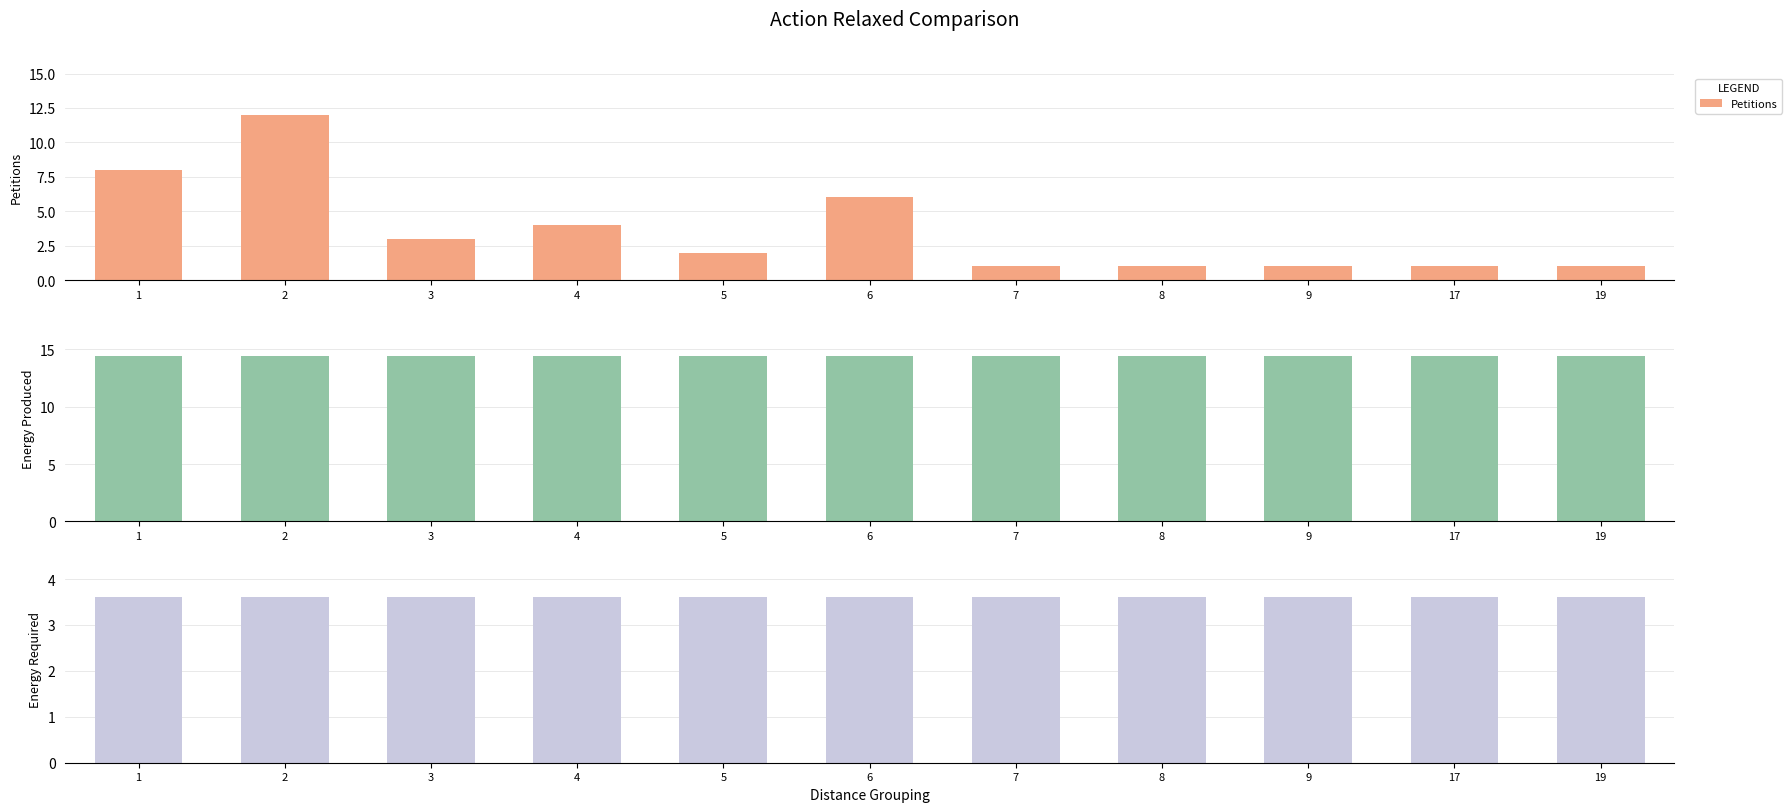

The value of Petitions at 2 is 12. True or false?

True